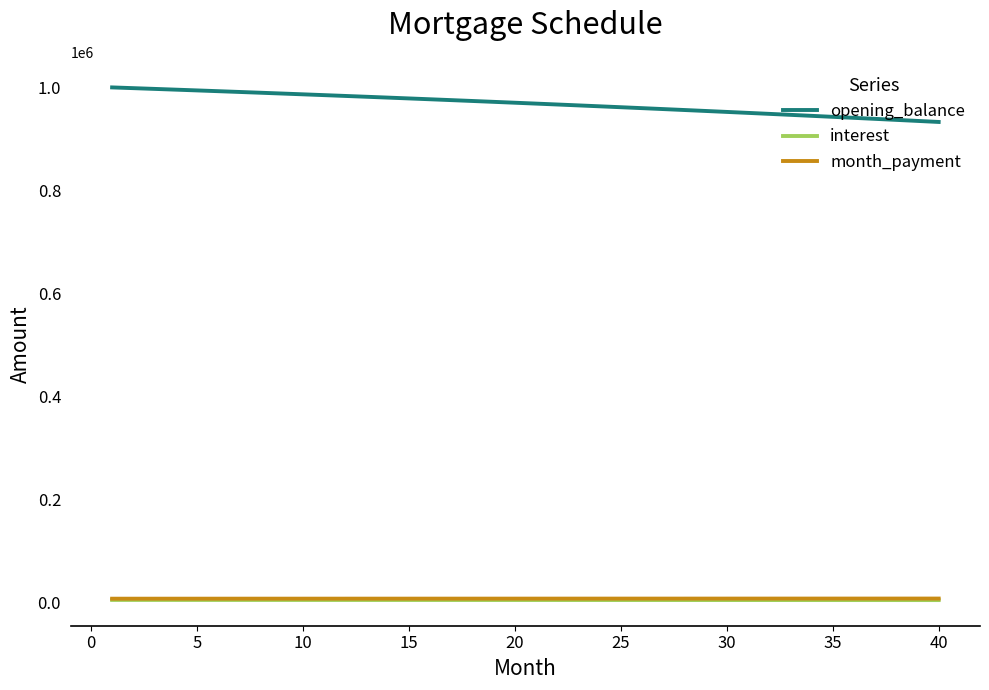

What is the maximum value shown in the chart?

1001000.0